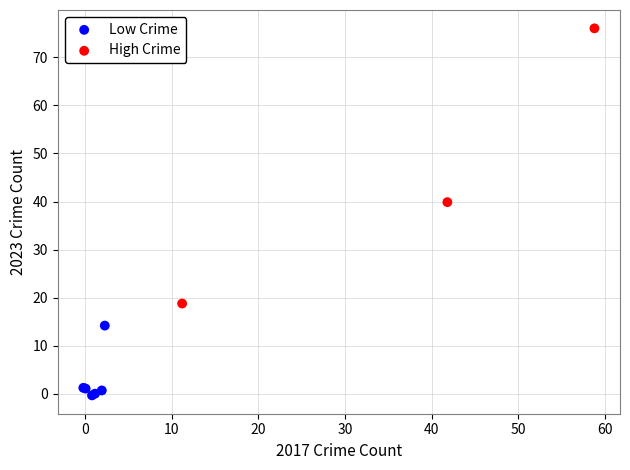

Which series contains the highest Y value?

High Crime